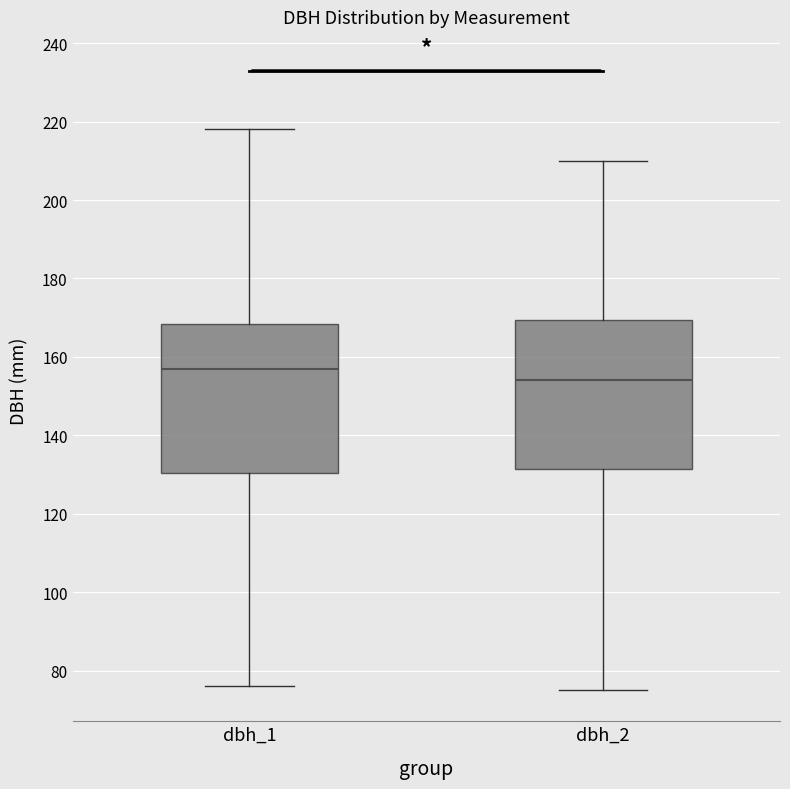

Which box's median line is the highest?

dbh_1